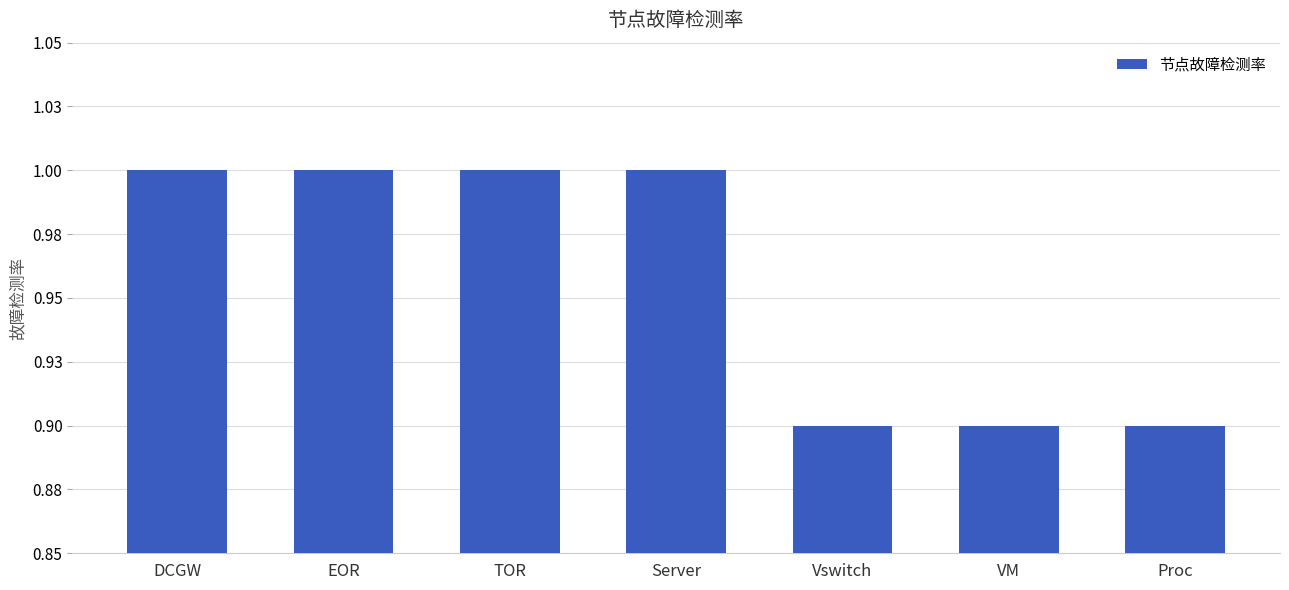

At which label is the value closest to 0?

Vswitch